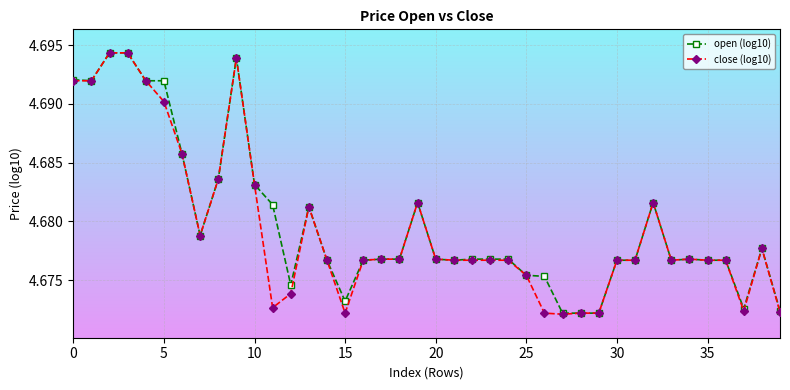

Does the chart have visible grid lines?

Yes